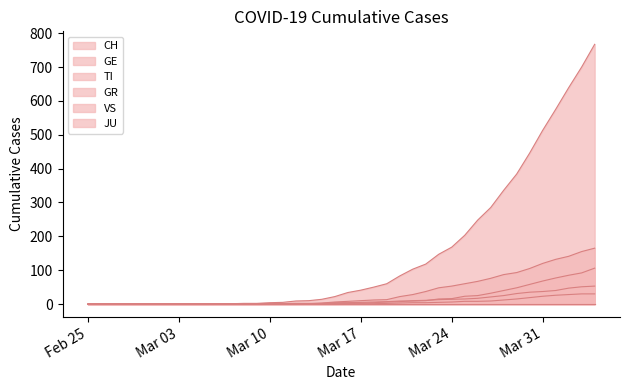

What is the label of the 25th point from the left?

2020-03-20